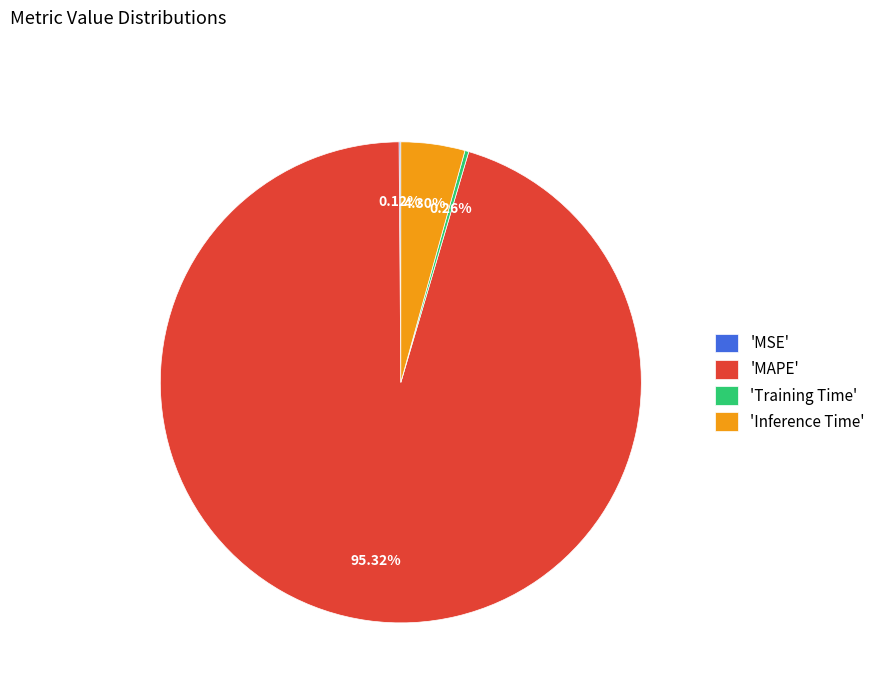

Which slice is the largest?

'MAPE'